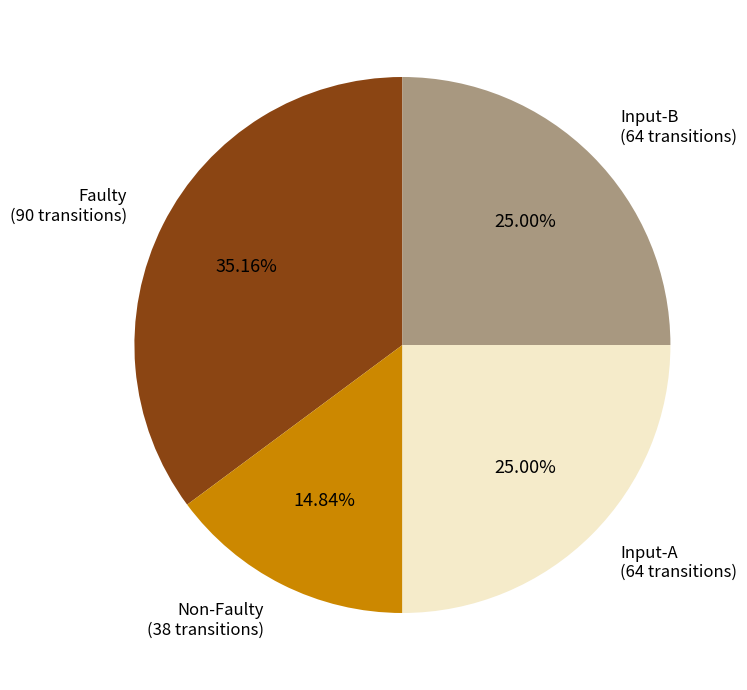

Is the sum of Non-Faulty and Input-B greater than half?

No